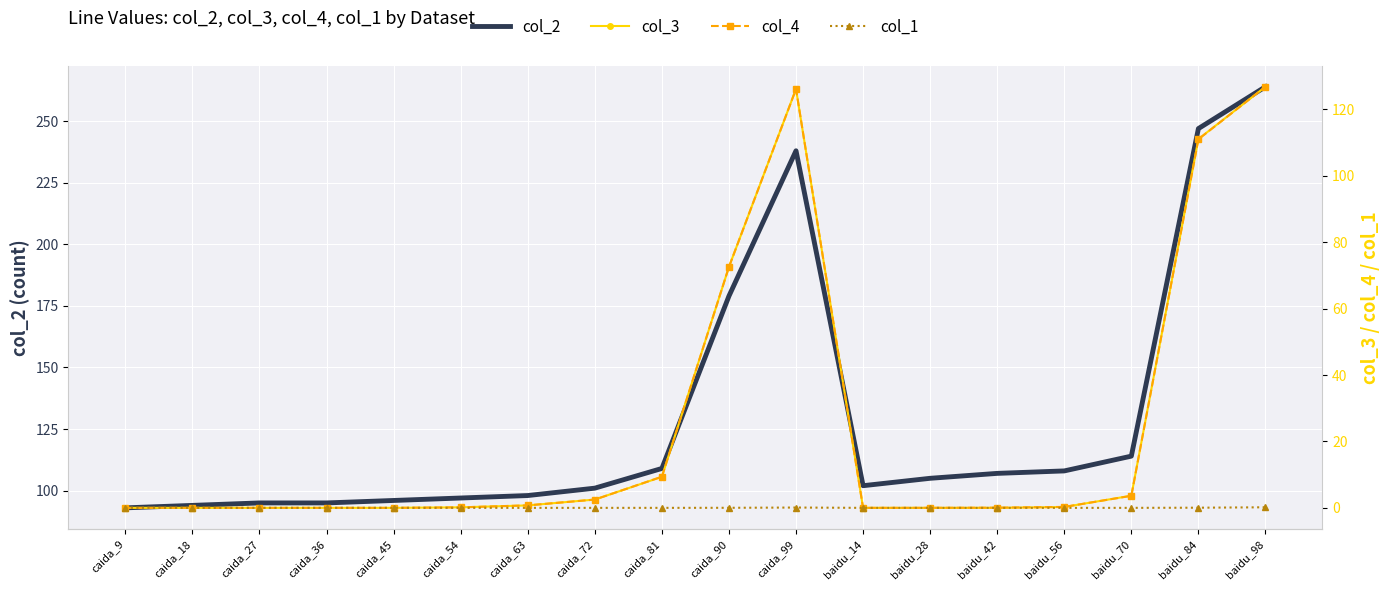

What is the spread (max minus min) of values at caida_27?

95.0